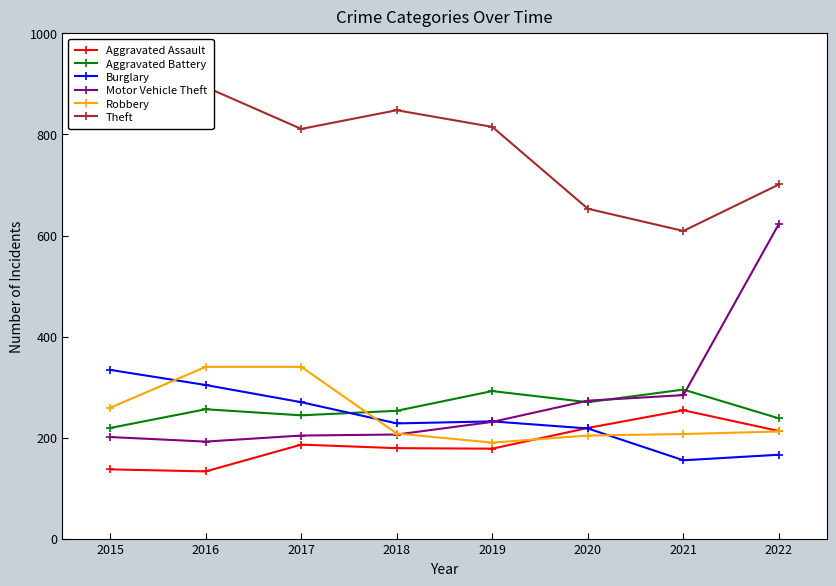

Which category has the highest value in the Motor Vehicle Theft series?

2022